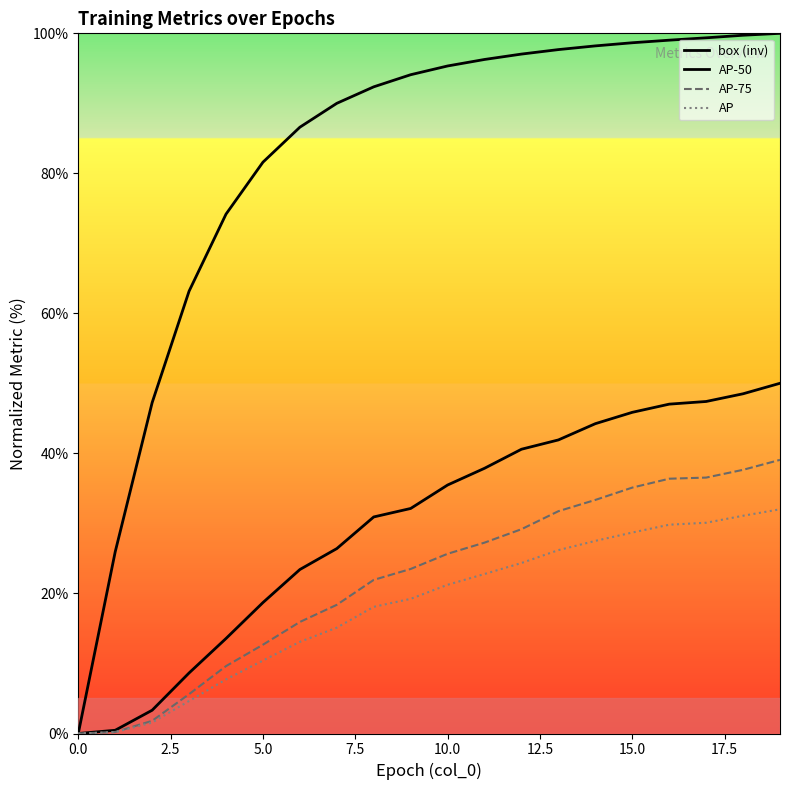

What is the label of the 15th point from the left?

14